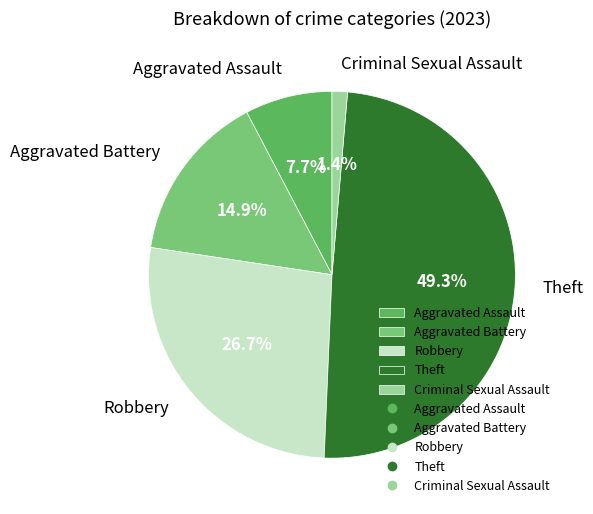

How many segments does this pie chart have?

5